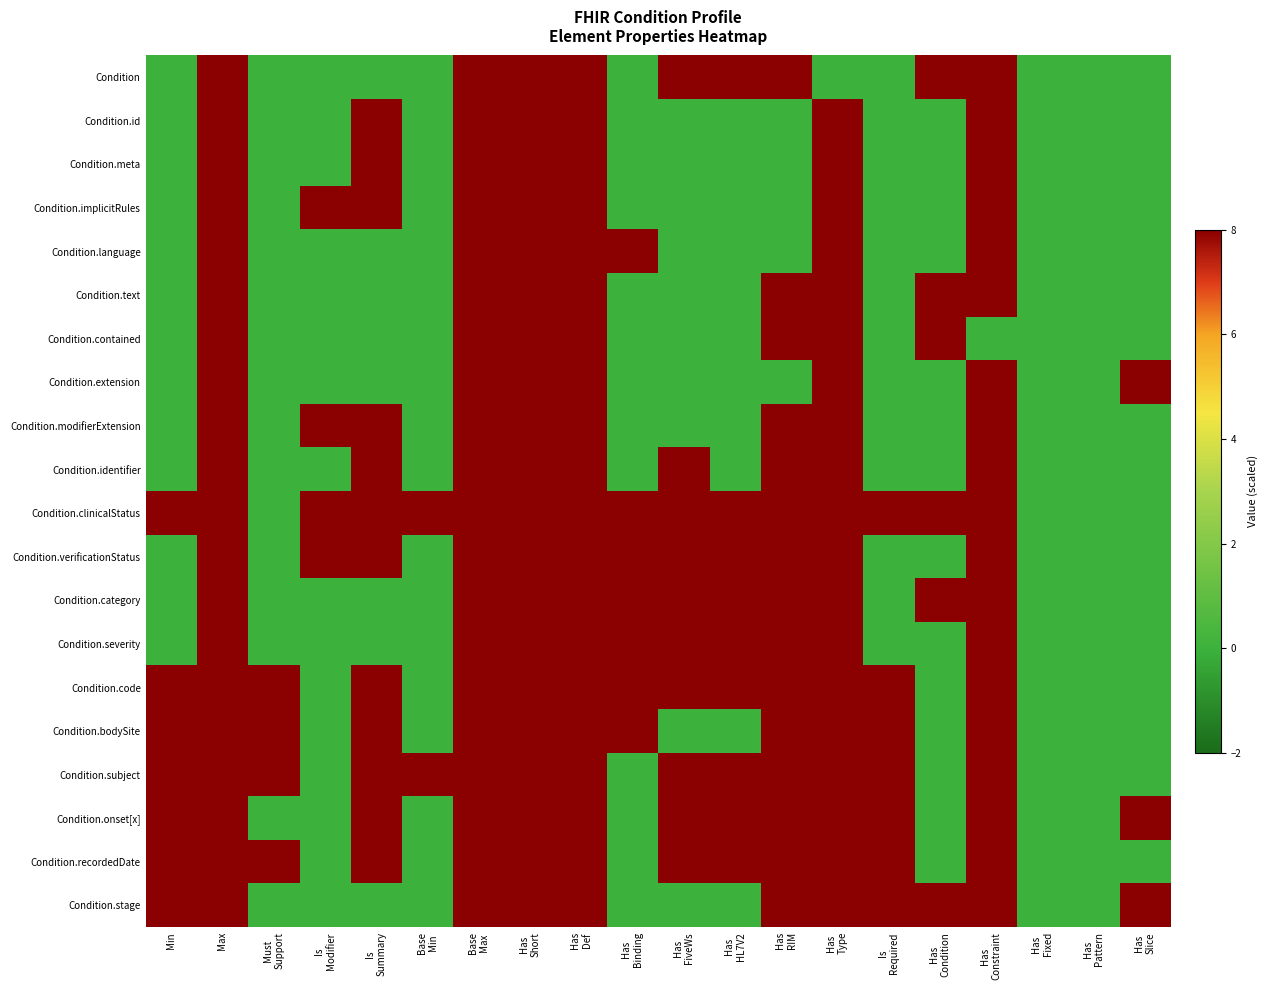

Reading right to left, transcribe all the data shown in this chart.

Condition: Has
Slice=0	Has
Pattern=0	Has
Fixed=0	Has
Constraint=8	Has
Condition=8	Is
Required=0	Has
Type=0	Has
RIM=8	Has
HL7V2=8	Has
FiveWs=8	Has
Binding=0	Has
Def=8	Has
Short=8	Base
Max=8	Base
Min=0	Is
Summary=0	Is
Modifier=0	Must
Support=0	Max=8	Min=0
Condition.id: Has
Slice=0	Has
Pattern=0	Has
Fixed=0	Has
Constraint=8	Has
Condition=0	Is
Required=0	Has
Type=8	Has
RIM=0	Has
HL7V2=0	Has
FiveWs=0	Has
Binding=0	Has
Def=8	Has
Short=8	Base
Max=8	Base
Min=0	Is
Summary=8	Is
Modifier=0	Must
Support=0	Max=8	Min=0
Condition.meta: Has
Slice=0	Has
Pattern=0	Has
Fixed=0	Has
Constraint=8	Has
Condition=0	Is
Required=0	Has
Type=8	Has
RIM=0	Has
HL7V2=0	Has
FiveWs=0	Has
Binding=0	Has
Def=8	Has
Short=8	Base
Max=8	Base
Min=0	Is
Summary=8	Is
Modifier=0	Must
Support=0	Max=8	Min=0
Condition.implicitRules: Has
Slice=0	Has
Pattern=0	Has
Fixed=0	Has
Constraint=8	Has
Condition=0	Is
Required=0	Has
Type=8	Has
RIM=0	Has
HL7V2=0	Has
FiveWs=0	Has
Binding=0	Has
Def=8	Has
Short=8	Base
Max=8	Base
Min=0	Is
Summary=8	Is
Modifier=8	Must
Support=0	Max=8	Min=0
Condition.language: Has
Slice=0	Has
Pattern=0	Has
Fixed=0	Has
Constraint=8	Has
Condition=0	Is
Required=0	Has
Type=8	Has
RIM=0	Has
HL7V2=0	Has
FiveWs=0	Has
Binding=8	Has
Def=8	Has
Short=8	Base
Max=8	Base
Min=0	Is
Summary=0	Is
Modifier=0	Must
Support=0	Max=8	Min=0
Condition.text: Has
Slice=0	Has
Pattern=0	Has
Fixed=0	Has
Constraint=8	Has
Condition=8	Is
Required=0	Has
Type=8	Has
RIM=8	Has
HL7V2=0	Has
FiveWs=0	Has
Binding=0	Has
Def=8	Has
Short=8	Base
Max=8	Base
Min=0	Is
Summary=0	Is
Modifier=0	Must
Support=0	Max=8	Min=0
Condition.contained: Has
Slice=0	Has
Pattern=0	Has
Fixed=0	Has
Constraint=0	Has
Condition=8	Is
Required=0	Has
Type=8	Has
RIM=8	Has
HL7V2=0	Has
FiveWs=0	Has
Binding=0	Has
Def=8	Has
Short=8	Base
Max=8	Base
Min=0	Is
Summary=0	Is
Modifier=0	Must
Support=0	Max=8	Min=0
Condition.extension: Has
Slice=8	Has
Pattern=0	Has
Fixed=0	Has
Constraint=8	Has
Condition=0	Is
Required=0	Has
Type=8	Has
RIM=0	Has
HL7V2=0	Has
FiveWs=0	Has
Binding=0	Has
Def=8	Has
Short=8	Base
Max=8	Base
Min=0	Is
Summary=0	Is
Modifier=0	Must
Support=0	Max=8	Min=0
Condition.modifierExtension: Has
Slice=0	Has
Pattern=0	Has
Fixed=0	Has
Constraint=8	Has
Condition=0	Is
Required=0	Has
Type=8	Has
RIM=8	Has
HL7V2=0	Has
FiveWs=0	Has
Binding=0	Has
Def=8	Has
Short=8	Base
Max=8	Base
Min=0	Is
Summary=8	Is
Modifier=8	Must
Support=0	Max=8	Min=0
Condition.identifier: Has
Slice=0	Has
Pattern=0	Has
Fixed=0	Has
Constraint=8	Has
Condition=0	Is
Required=0	Has
Type=8	Has
RIM=8	Has
HL7V2=0	Has
FiveWs=8	Has
Binding=0	Has
Def=8	Has
Short=8	Base
Max=8	Base
Min=0	Is
Summary=8	Is
Modifier=0	Must
Support=0	Max=8	Min=0
Condition.clinicalStatus: Has
Slice=0	Has
Pattern=0	Has
Fixed=0	Has
Constraint=8	Has
Condition=8	Is
Required=8	Has
Type=8	Has
RIM=8	Has
HL7V2=8	Has
FiveWs=8	Has
Binding=8	Has
Def=8	Has
Short=8	Base
Max=8	Base
Min=8	Is
Summary=8	Is
Modifier=8	Must
Support=0	Max=8	Min=8
Condition.verificationStatus: Has
Slice=0	Has
Pattern=0	Has
Fixed=0	Has
Constraint=8	Has
Condition=0	Is
Required=0	Has
Type=8	Has
RIM=8	Has
HL7V2=8	Has
FiveWs=8	Has
Binding=8	Has
Def=8	Has
Short=8	Base
Max=8	Base
Min=0	Is
Summary=8	Is
Modifier=8	Must
Support=0	Max=8	Min=0
Condition.category: Has
Slice=0	Has
Pattern=0	Has
Fixed=0	Has
Constraint=8	Has
Condition=8	Is
Required=0	Has
Type=8	Has
RIM=8	Has
HL7V2=8	Has
FiveWs=8	Has
Binding=8	Has
Def=8	Has
Short=8	Base
Max=8	Base
Min=0	Is
Summary=0	Is
Modifier=0	Must
Support=0	Max=8	Min=0
Condition.severity: Has
Slice=0	Has
Pattern=0	Has
Fixed=0	Has
Constraint=8	Has
Condition=0	Is
Required=0	Has
Type=8	Has
RIM=8	Has
HL7V2=8	Has
FiveWs=8	Has
Binding=8	Has
Def=8	Has
Short=8	Base
Max=8	Base
Min=0	Is
Summary=0	Is
Modifier=0	Must
Support=0	Max=8	Min=0
Condition.code: Has
Slice=0	Has
Pattern=0	Has
Fixed=0	Has
Constraint=8	Has
Condition=0	Is
Required=8	Has
Type=8	Has
RIM=8	Has
HL7V2=8	Has
FiveWs=8	Has
Binding=8	Has
Def=8	Has
Short=8	Base
Max=8	Base
Min=0	Is
Summary=8	Is
Modifier=0	Must
Support=8	Max=8	Min=8
Condition.bodySite: Has
Slice=0	Has
Pattern=0	Has
Fixed=0	Has
Constraint=8	Has
Condition=0	Is
Required=8	Has
Type=8	Has
RIM=8	Has
HL7V2=0	Has
FiveWs=0	Has
Binding=8	Has
Def=8	Has
Short=8	Base
Max=8	Base
Min=0	Is
Summary=8	Is
Modifier=0	Must
Support=8	Max=8	Min=8
Condition.subject: Has
Slice=0	Has
Pattern=0	Has
Fixed=0	Has
Constraint=8	Has
Condition=0	Is
Required=8	Has
Type=8	Has
RIM=8	Has
HL7V2=8	Has
FiveWs=8	Has
Binding=0	Has
Def=8	Has
Short=8	Base
Max=8	Base
Min=8	Is
Summary=8	Is
Modifier=0	Must
Support=8	Max=8	Min=8
Condition.onset[x]: Has
Slice=8	Has
Pattern=0	Has
Fixed=0	Has
Constraint=8	Has
Condition=0	Is
Required=8	Has
Type=8	Has
RIM=8	Has
HL7V2=8	Has
FiveWs=8	Has
Binding=0	Has
Def=8	Has
Short=8	Base
Max=8	Base
Min=0	Is
Summary=8	Is
Modifier=0	Must
Support=0	Max=8	Min=8
Condition.recordedDate: Has
Slice=0	Has
Pattern=0	Has
Fixed=0	Has
Constraint=8	Has
Condition=0	Is
Required=8	Has
Type=8	Has
RIM=8	Has
HL7V2=8	Has
FiveWs=8	Has
Binding=0	Has
Def=8	Has
Short=8	Base
Max=8	Base
Min=0	Is
Summary=8	Is
Modifier=0	Must
Support=8	Max=8	Min=8
Condition.stage: Has
Slice=8	Has
Pattern=0	Has
Fixed=0	Has
Constraint=8	Has
Condition=8	Is
Required=8	Has
Type=8	Has
RIM=8	Has
HL7V2=0	Has
FiveWs=0	Has
Binding=0	Has
Def=8	Has
Short=8	Base
Max=8	Base
Min=0	Is
Summary=0	Is
Modifier=0	Must
Support=0	Max=8	Min=8